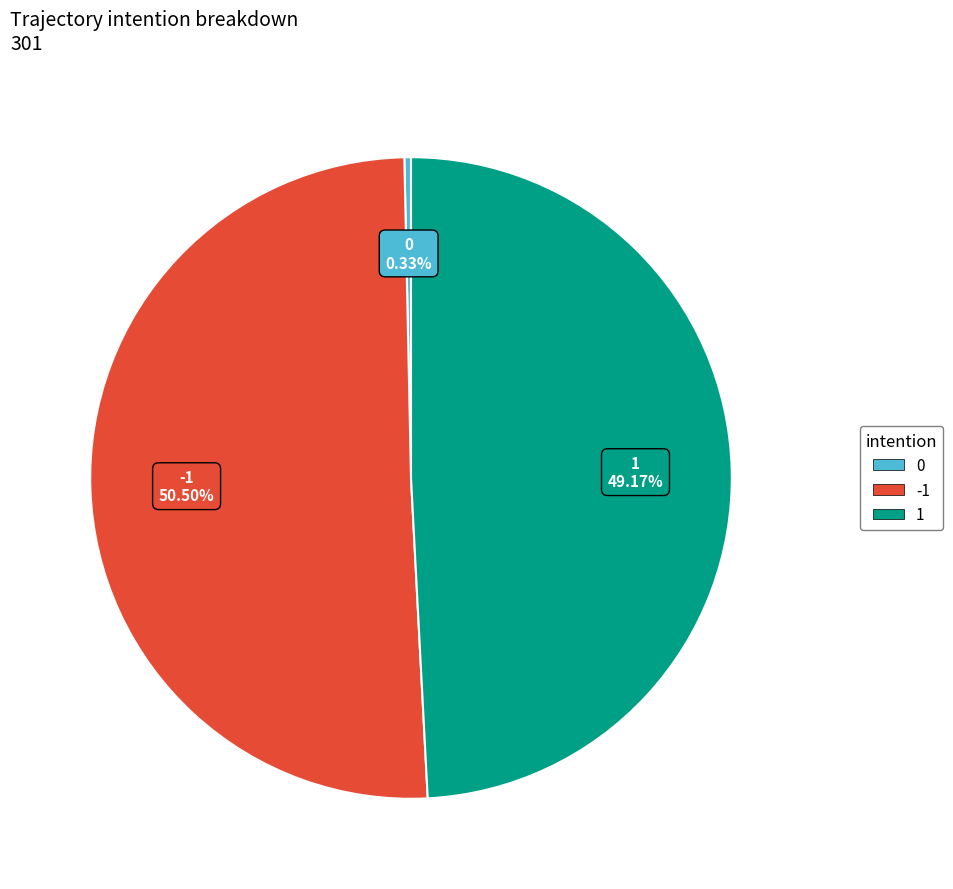

How many slices are in this pie chart?

3